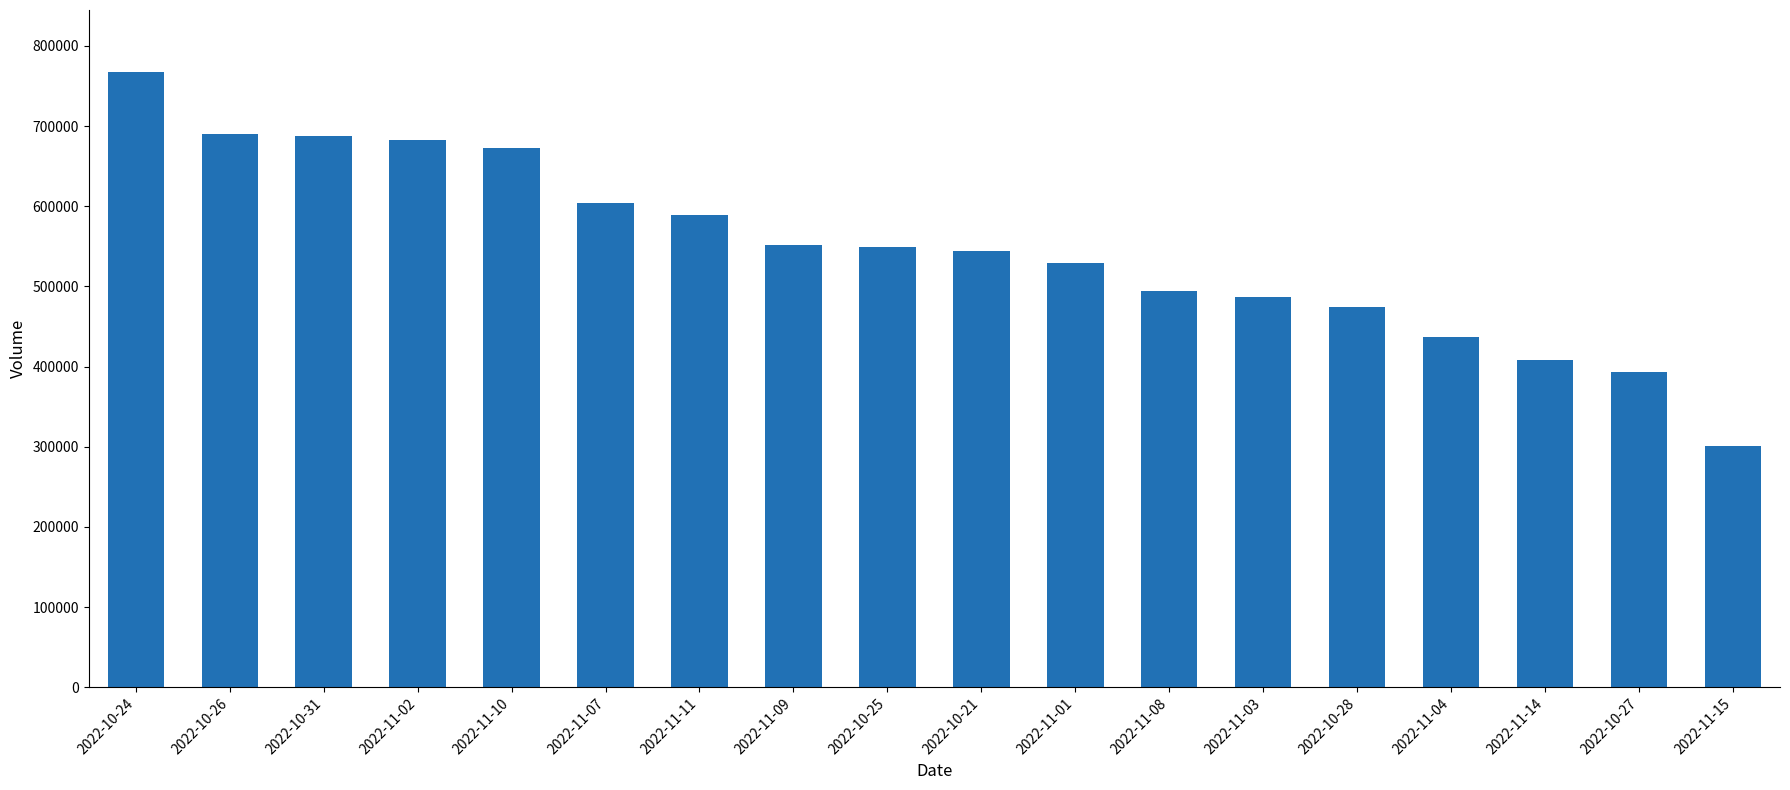

At which category does the chart reach its peak across all series?

2022-10-24